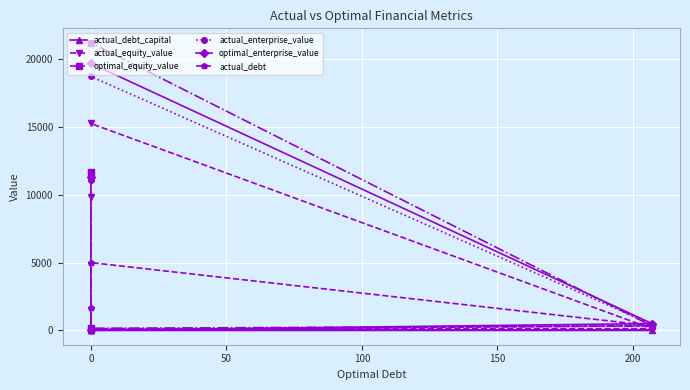

True or false: actual_debt_capital has more than 2 interior local peaks.

False